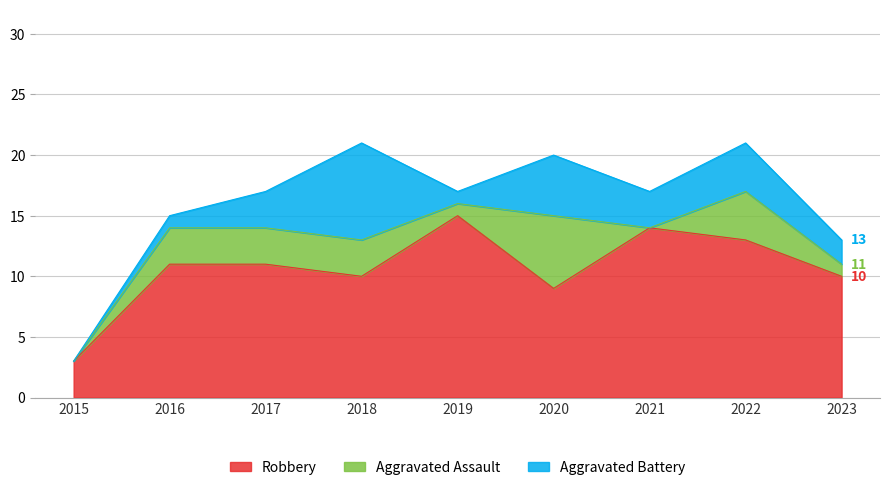

How many data points in Aggravated Battery are above 3?

3